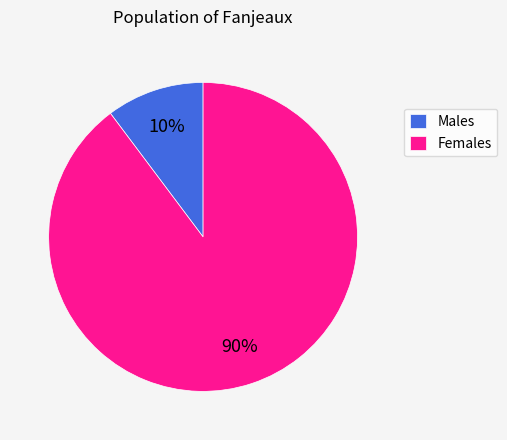

Does Males account for over 50% of the chart?

No